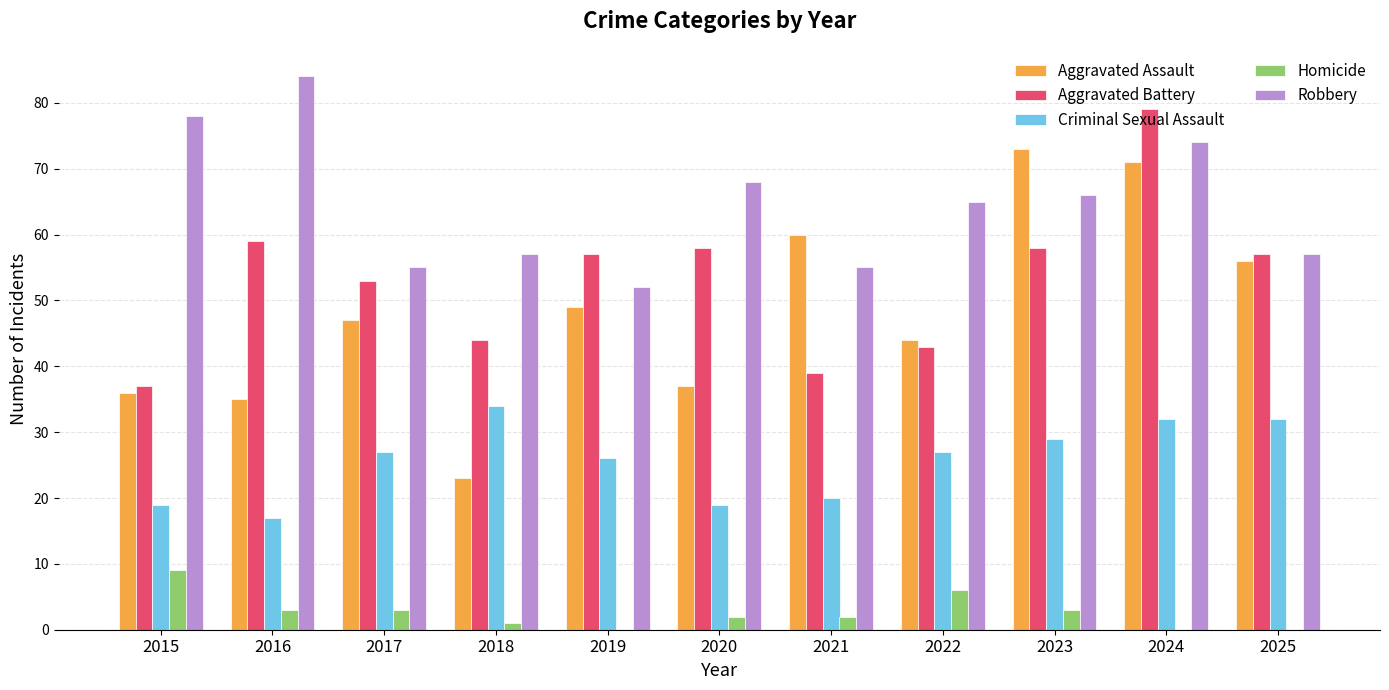

Does the chart contain stacked bars?

No